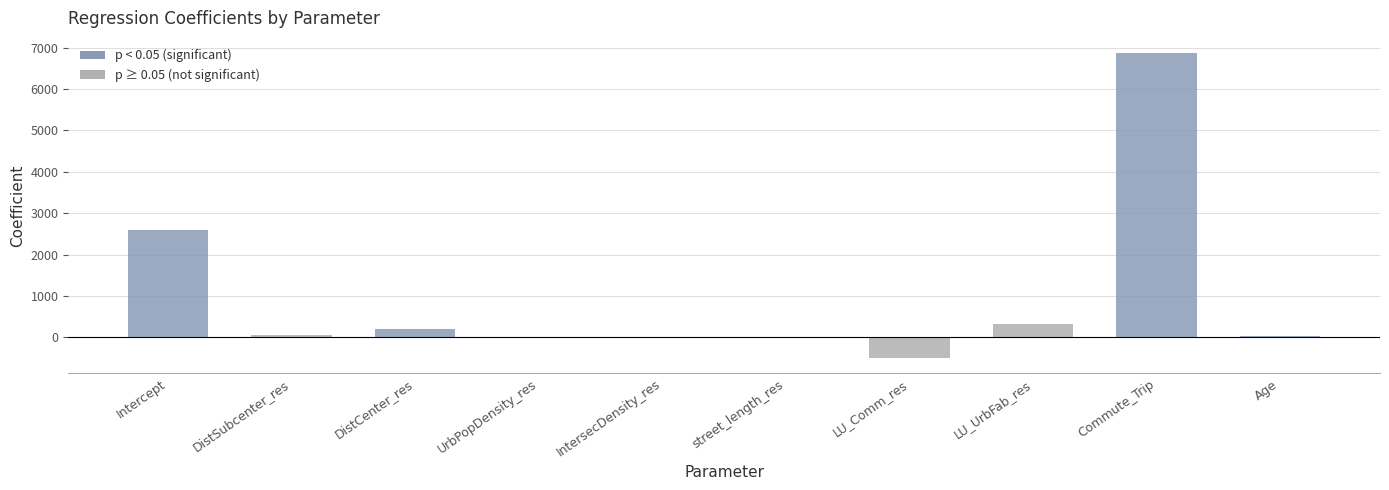

What is the approximate value at IntersecDensity_res?

-24.0